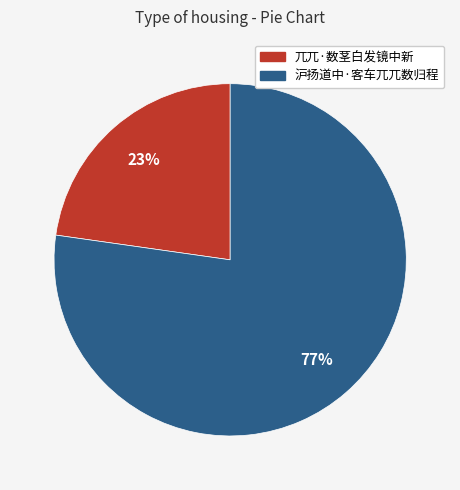

How many segments does this pie chart have?

2